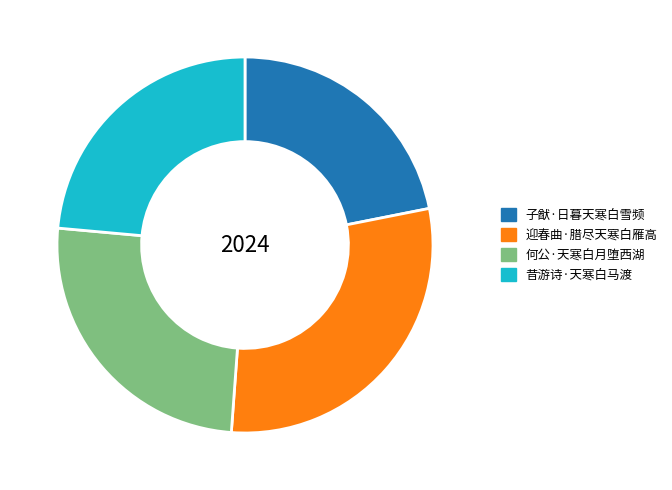

The 迎春曲·腊尽天寒白雁高 slice represents 29% of the pie. True or false?

True